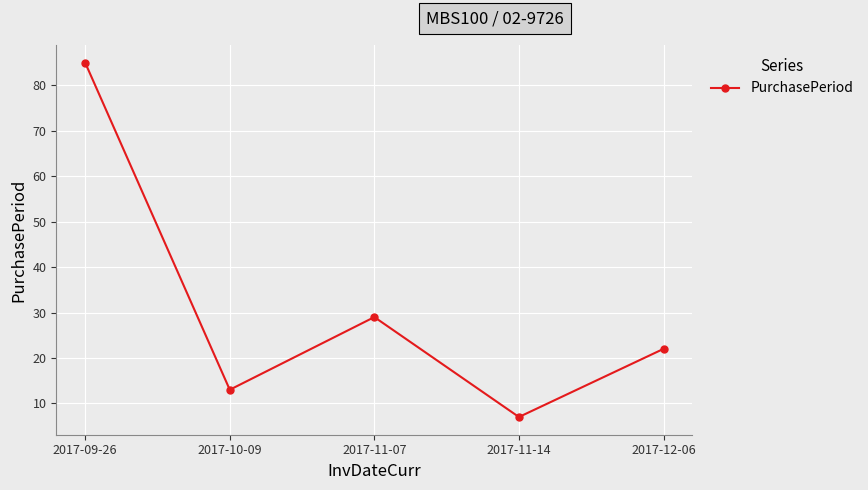

What is the average value?

31